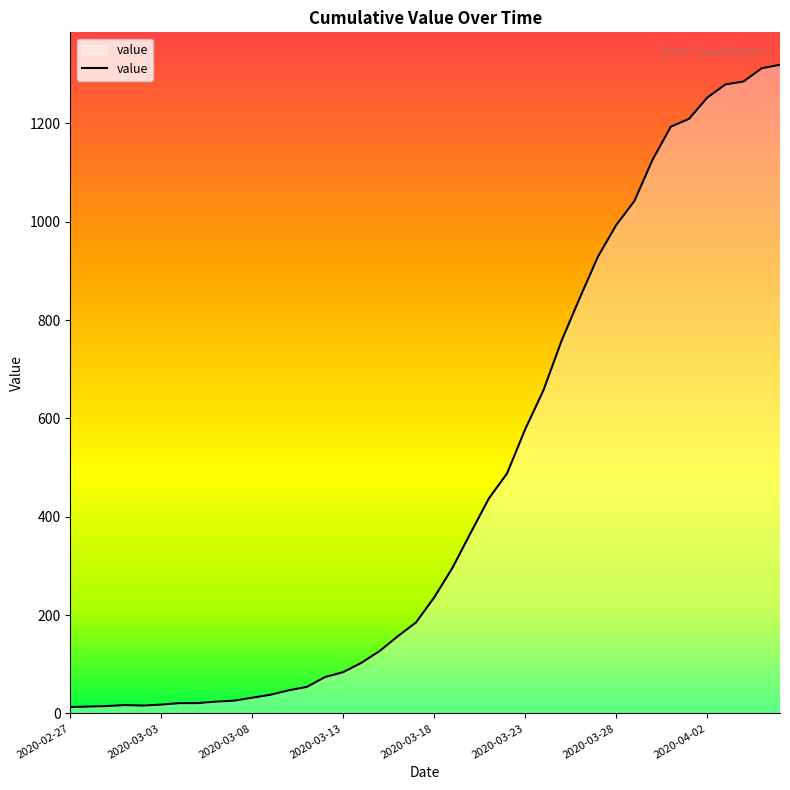

Which has a higher value, 35 or 34?

35